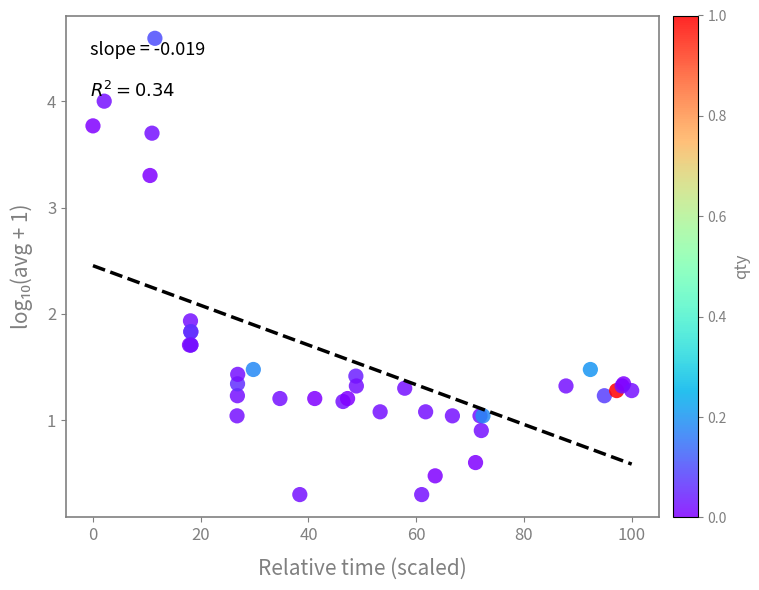

What Y value in the scatter plot is closest to 2?

1.9